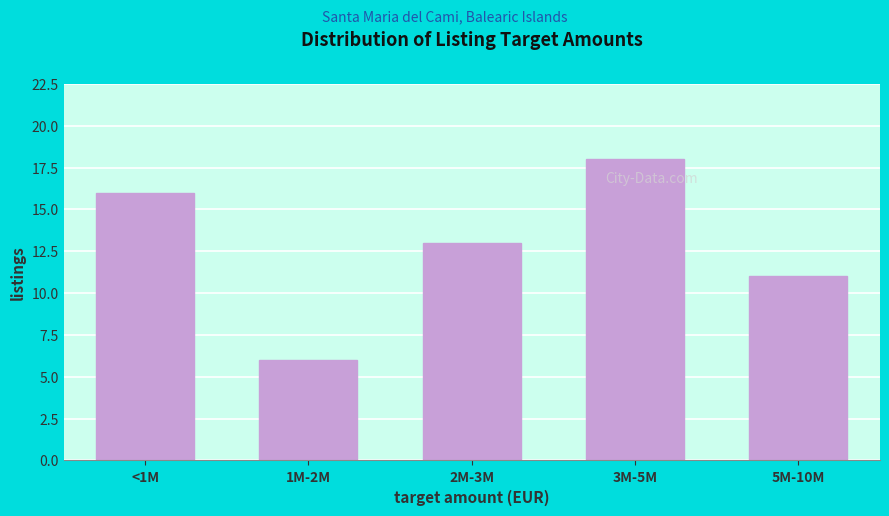

Reading left to right, transcribe all the data shown in this chart.

<1M=16	1M-2M=6	2M-3M=13	3M-5M=18	5M-10M=11